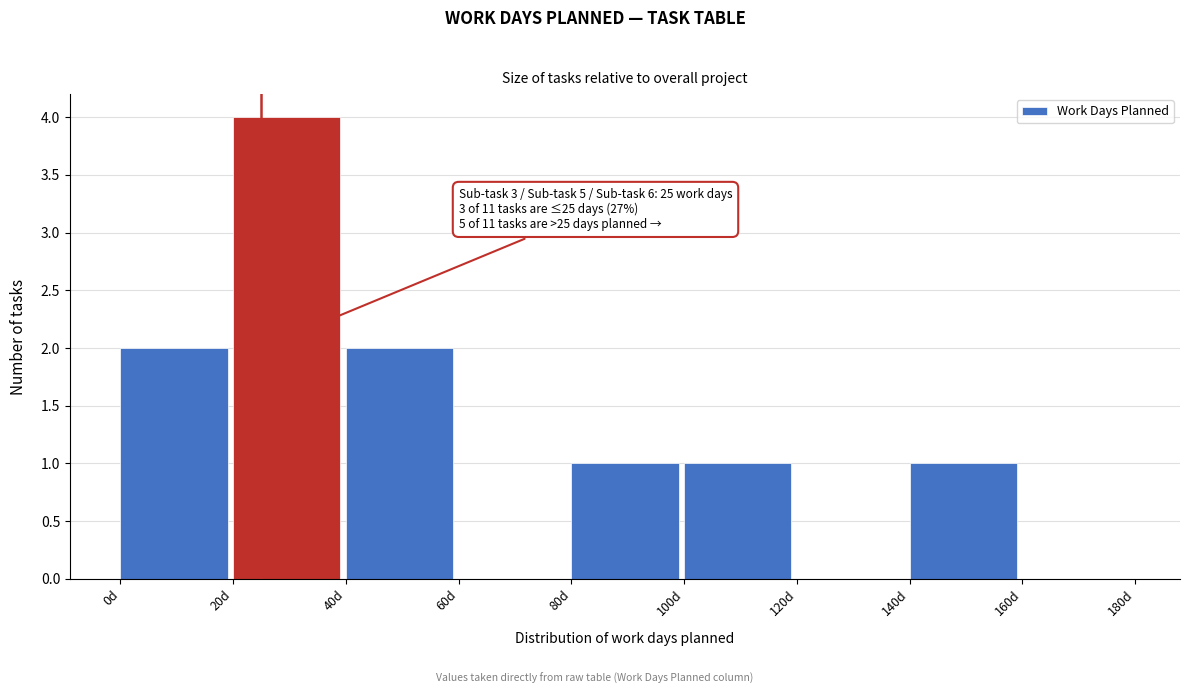

Which range on the x-axis has the tallest bar?

20 to 40